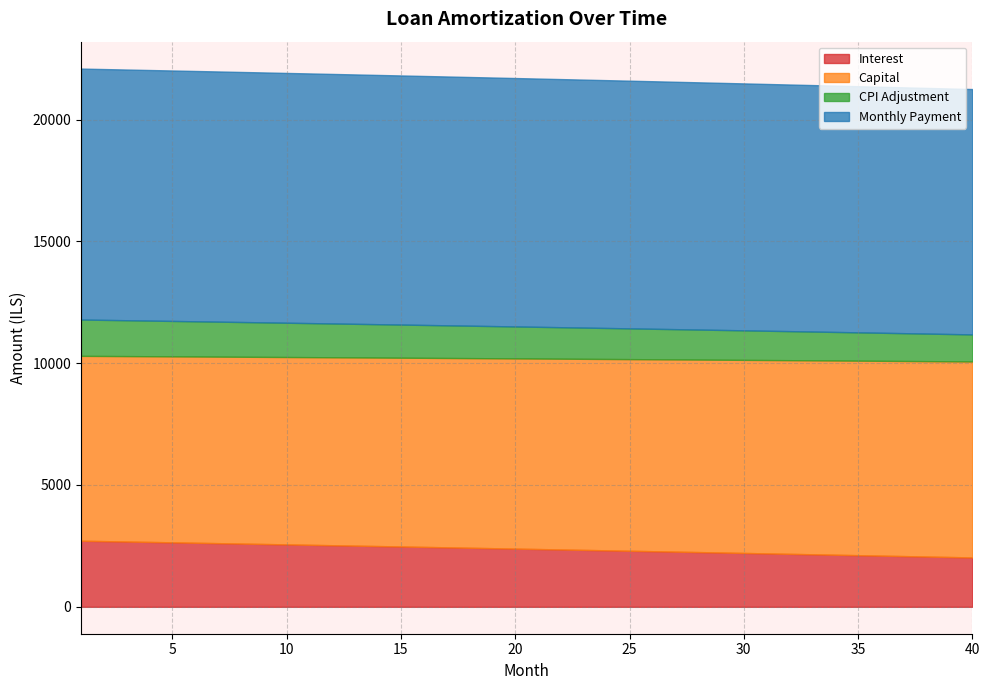

What is the maximum value for Interest?

2712.4